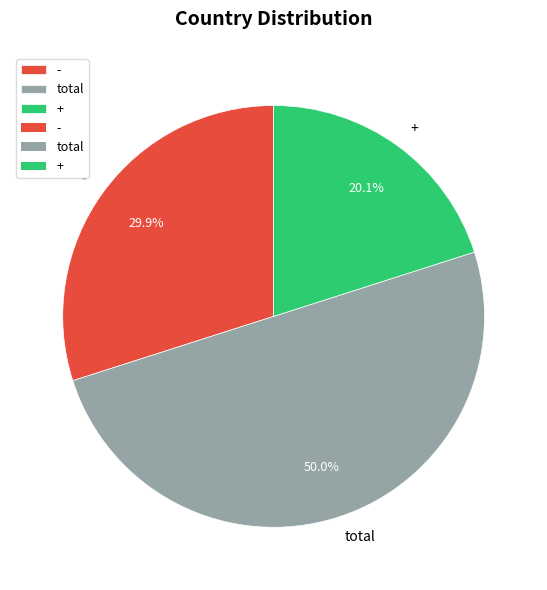

The + slice represents 20% of the pie. True or false?

True